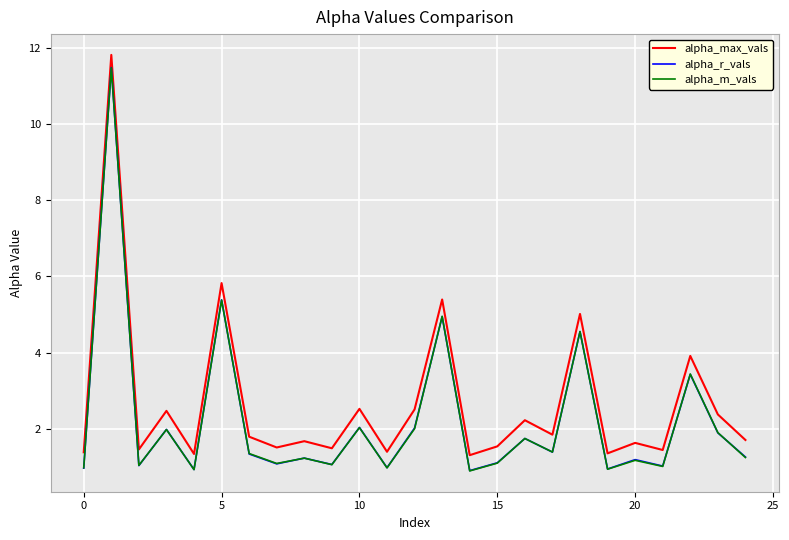

Which series has the widest spread of values?

alpha_r_vals